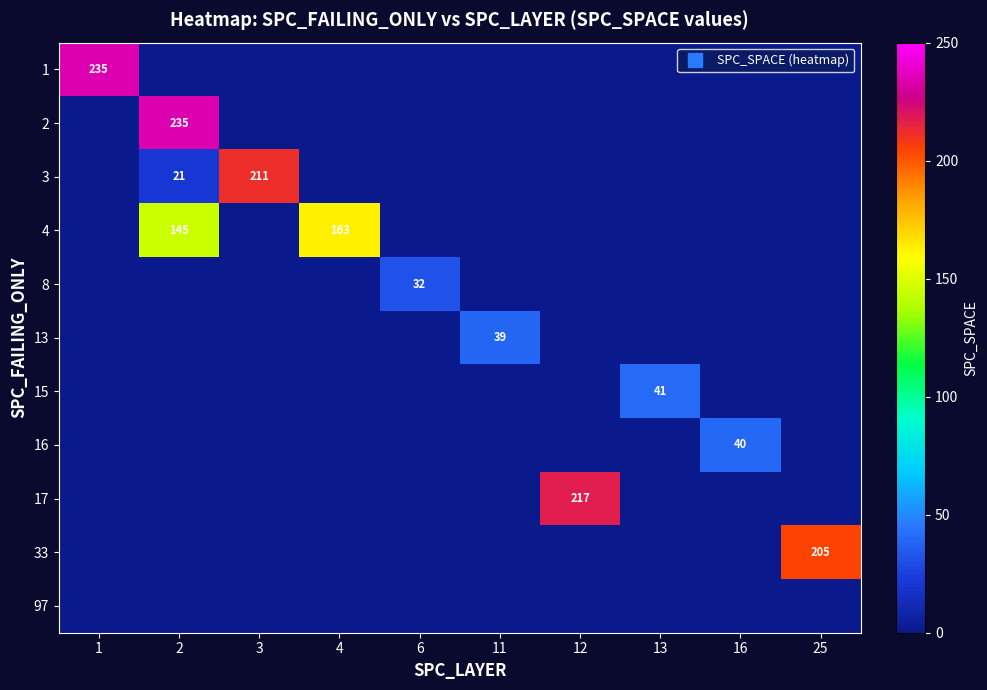

Which label corresponds to the largest value in the chart?

1